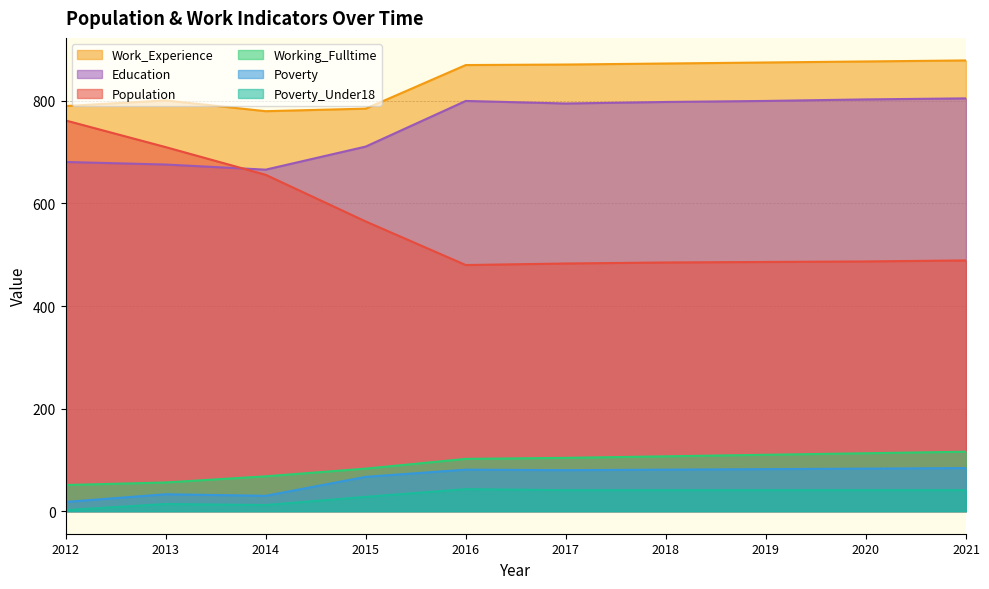

True or false: Working_Fulltime and Education cross at least once.

False